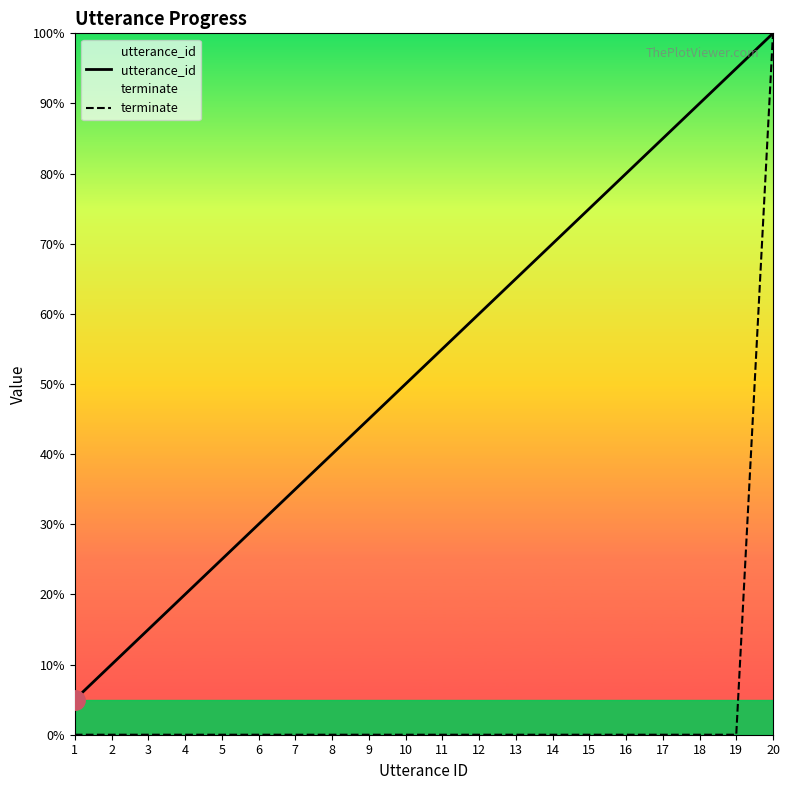

What is the average value of the terminate series?

5.0